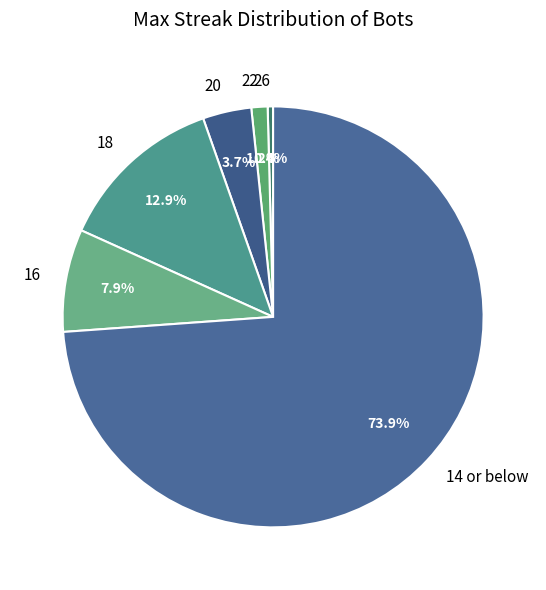

To the nearest percent, what is the combined percentage of 26 and 22?

2%